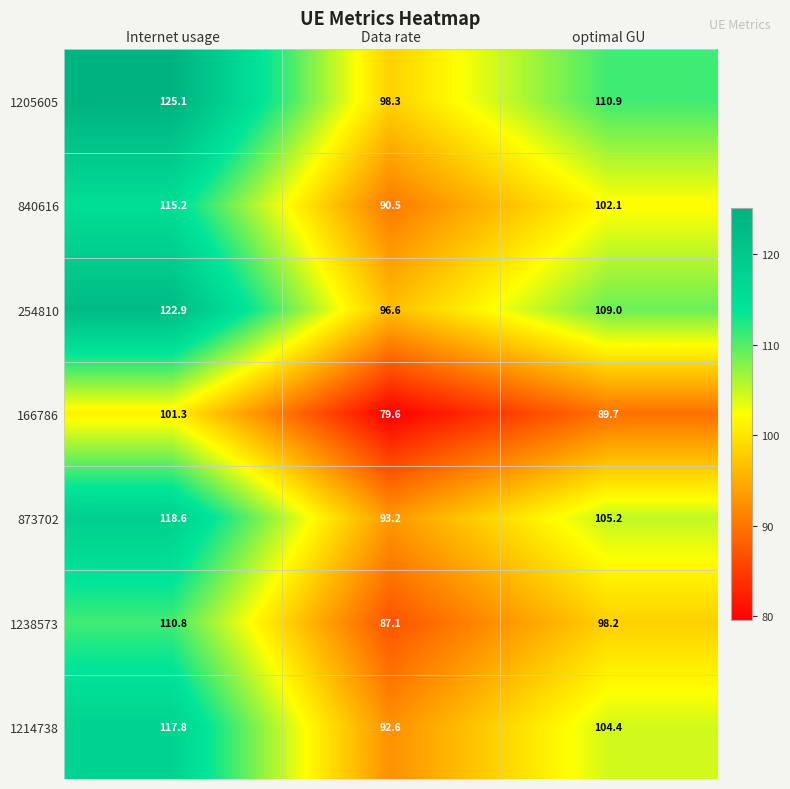

Reading left to right, extract all data points from this chart.

1205605: 125.1	98.3	110.9
840616: 115.2	90.5	102.1
254810: 122.9	96.6	109.0
166786: 101.3	79.6	89.7
873702: 118.6	93.2	105.2
1238573: 110.8	87.1	98.2
1214738: 117.8	92.6	104.4